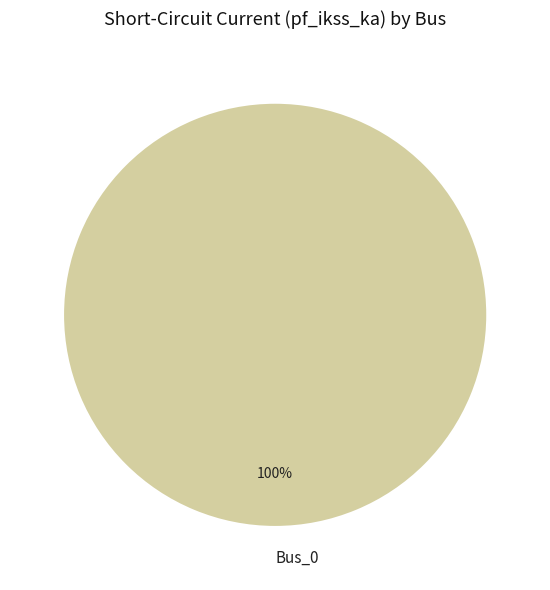

Is it true that Bus_0 is 100% of the pie?

True